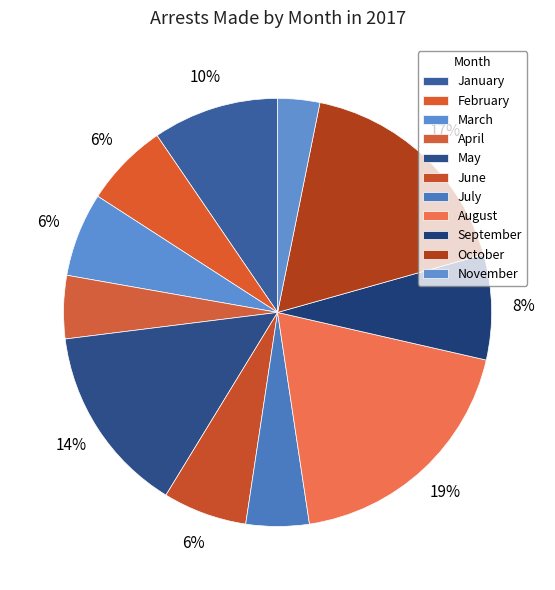

Count the number of slices in the pie.

11